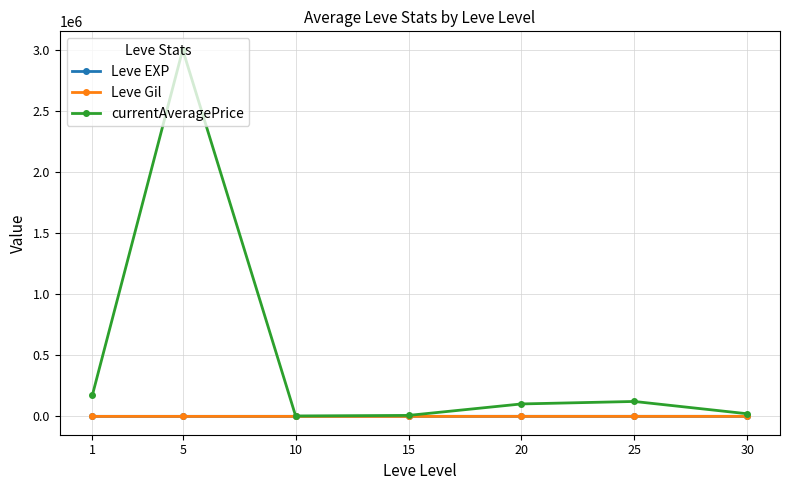

Between 5 and 20, which series saw the biggest shift?

currentAveragePrice